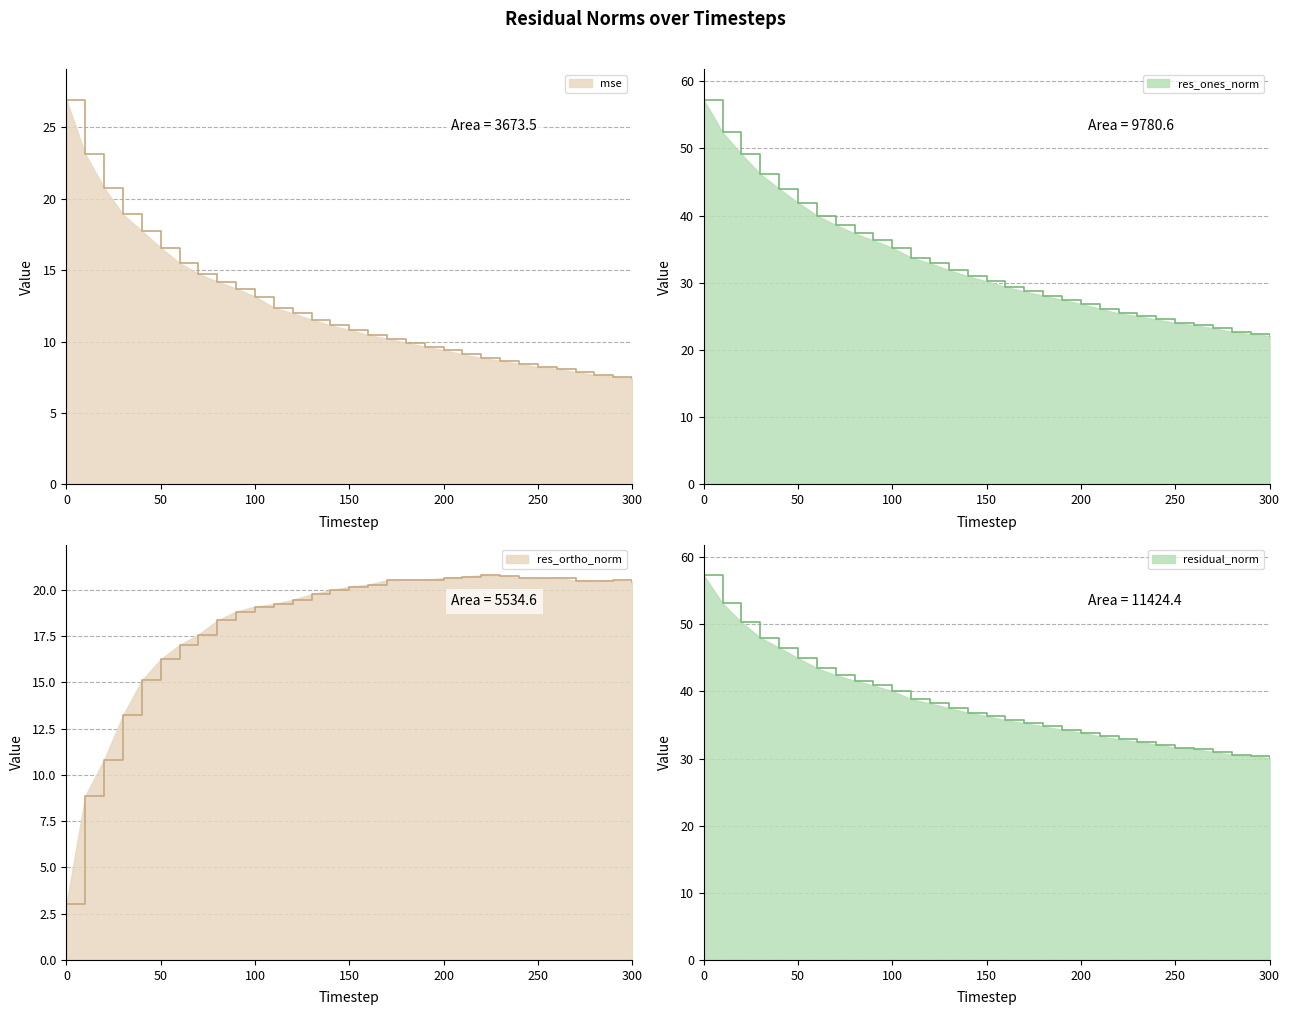

What is the value of the res_ones_norm point at the 18th from the left?

28.7